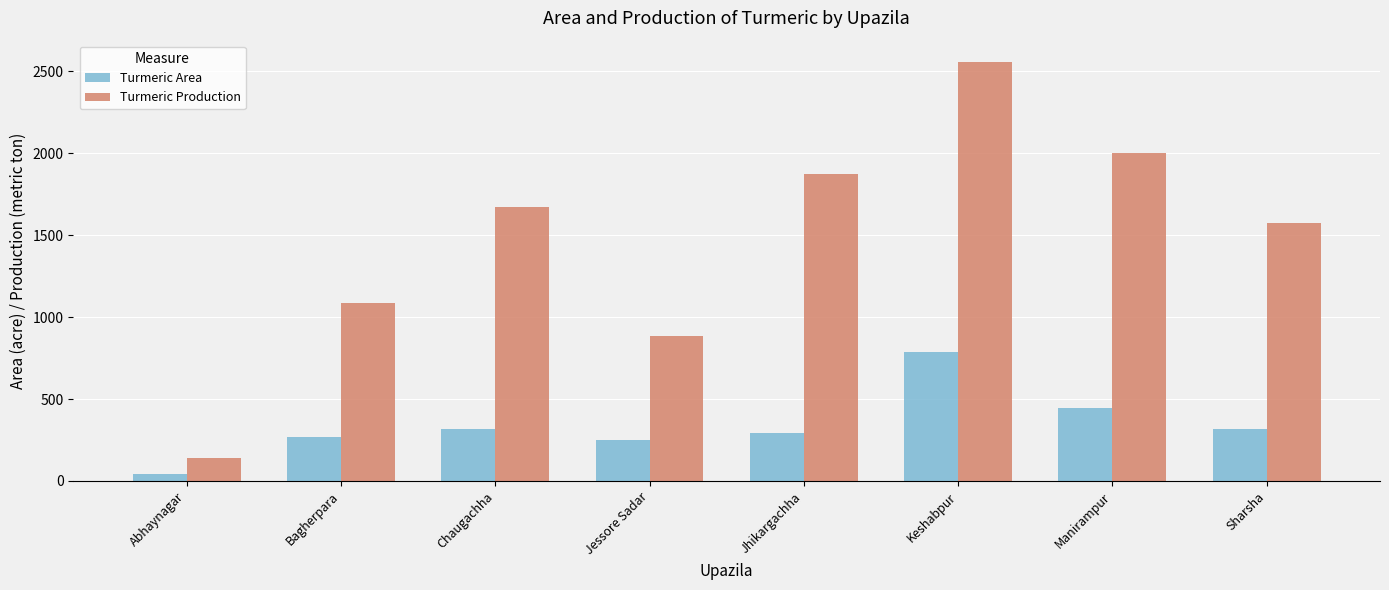

What is the value of the Turmeric Area bar at the 8th from the left?

315